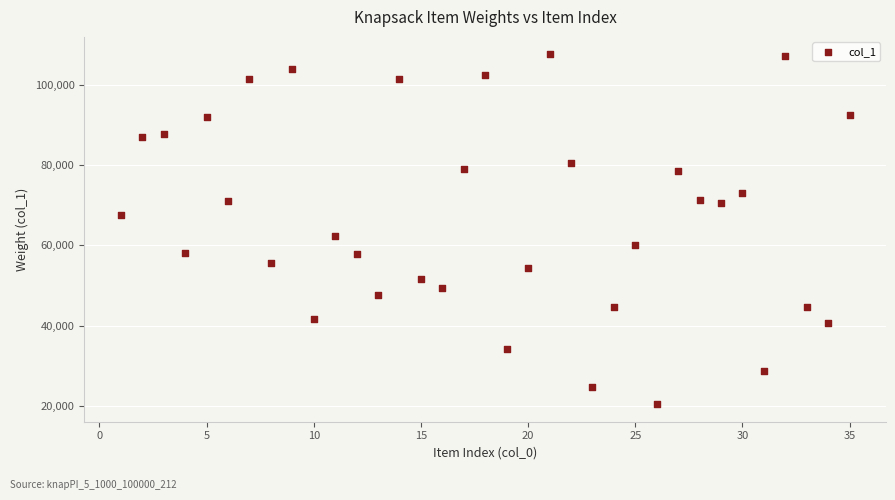

What is the range of X values (max minus min)?

34